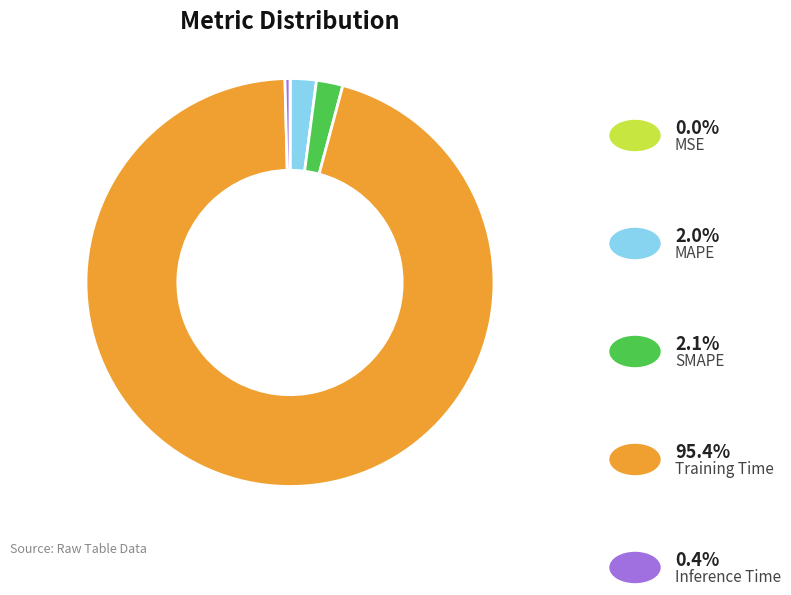

Is there any slice that represents more than half of the pie?

Yes